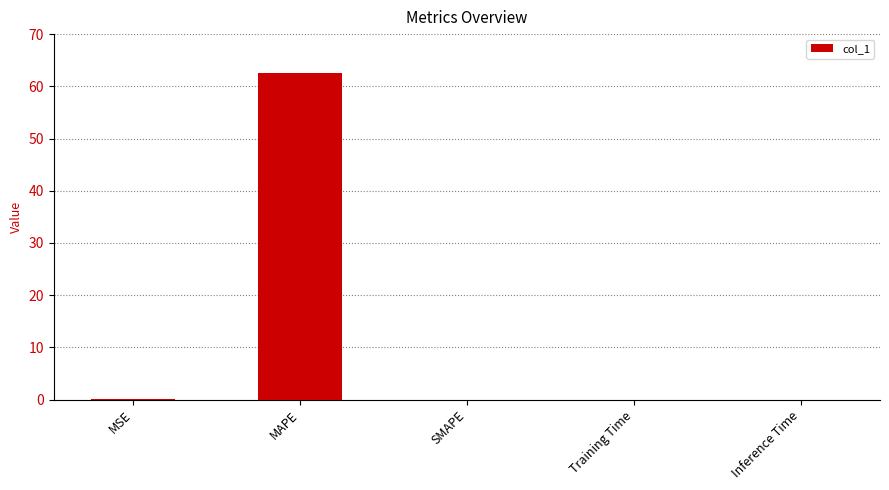

What is the change in value from MSE to MAPE?

+62.4